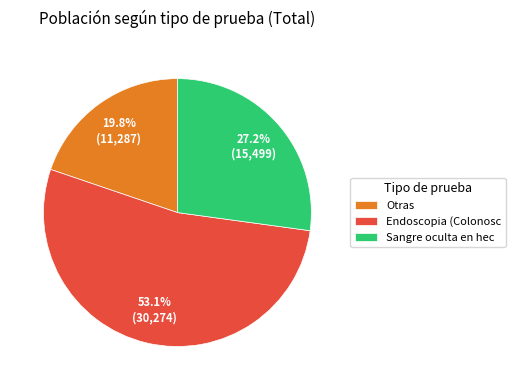

What is the ratio of the value at Sangre oculta en hec to the value at Otras?

1.4